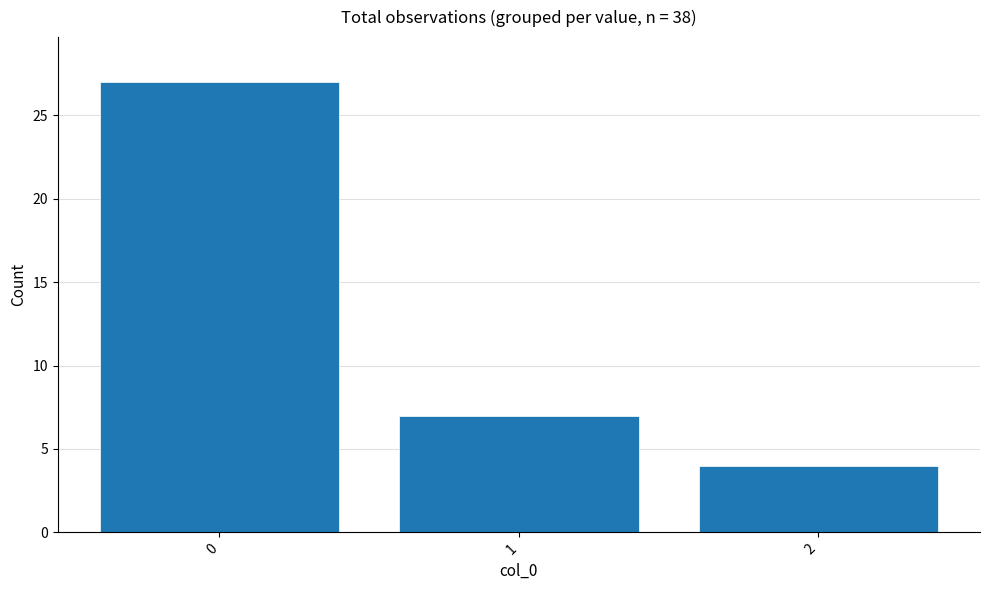

Reading left to right, what are all the values shown in this chart?

27	7	4